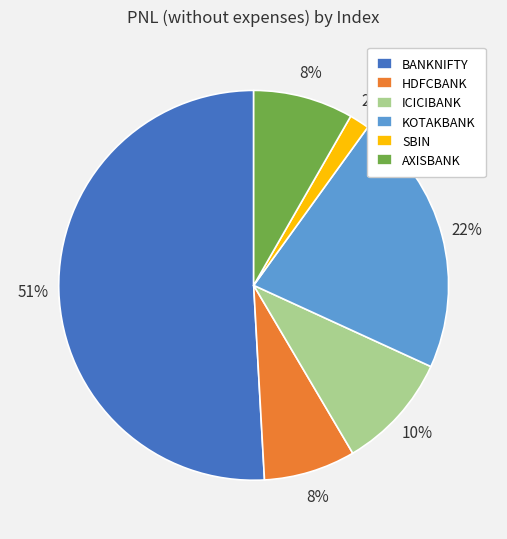

Between AXISBANK and BANKNIFTY, which is larger?

BANKNIFTY